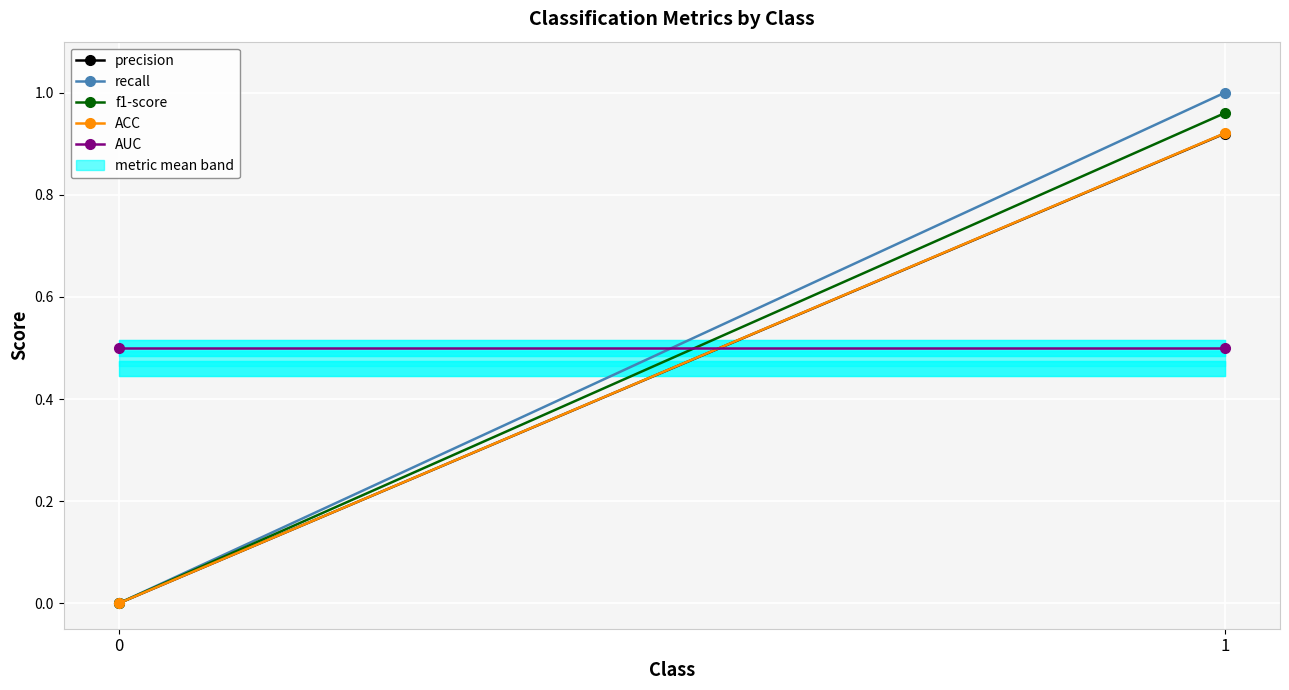

Reading left to right, what are all the values shown in this chart?

precision: 0.0	0.9
recall: 0.0	1.0
f1-score: 0.0	1.0
ACC: 0.0	0.9
AUC: 0.5	0.5